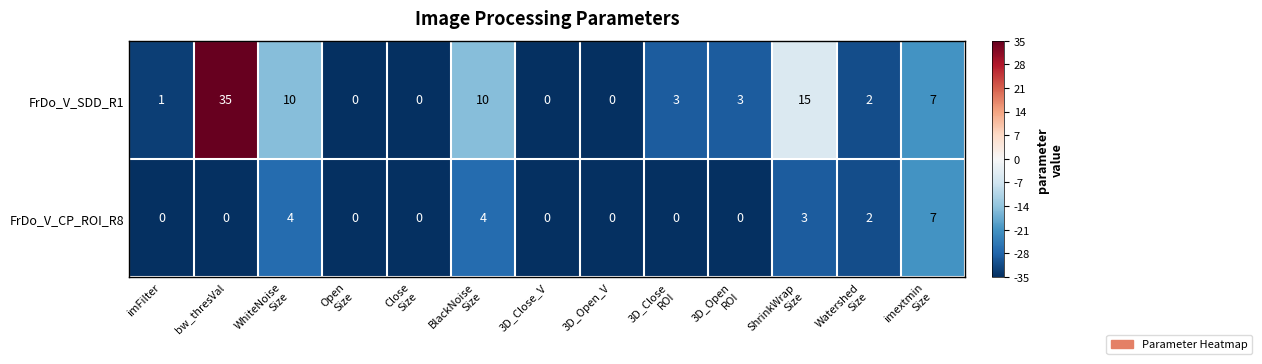

What is the greatest value displayed?

35